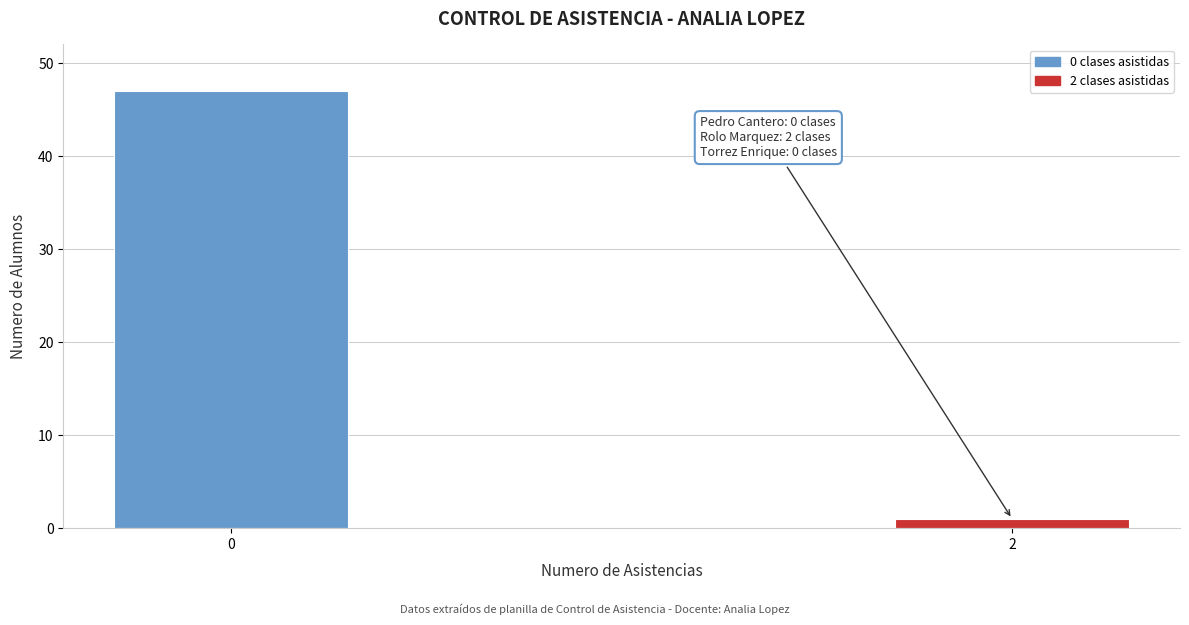

Reading left to right, extract all data points from this chart.

47	1